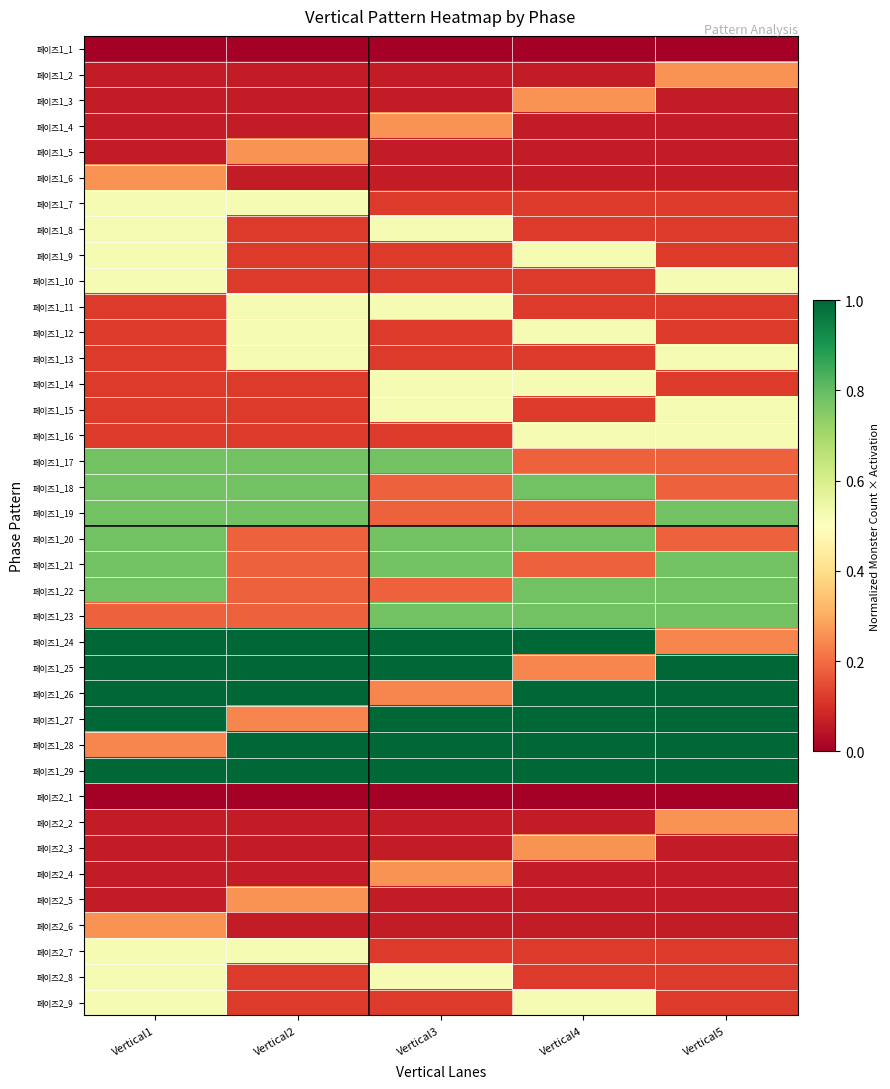

Rank the series by their maximum value, from lowest to highest.

페이즈1_1, 페이즈2_1, 페이즈1_2, 페이즈1_3, 페이즈1_4, 페이즈1_5, 페이즈1_6, 페이즈2_2, 페이즈2_3, 페이즈2_4, 페이즈2_5, 페이즈2_6, 페이즈1_7, 페이즈1_8, 페이즈1_9, 페이즈1_10, 페이즈1_11, 페이즈1_12, 페이즈1_13, 페이즈1_14, 페이즈1_15, 페이즈1_16, 페이즈2_7, 페이즈2_8, 페이즈2_9, 페이즈1_17, 페이즈1_18, 페이즈1_19, 페이즈1_20, 페이즈1_21, 페이즈1_22, 페이즈1_23, 페이즈1_24, 페이즈1_25, 페이즈1_26, 페이즈1_27, 페이즈1_28, 페이즈1_29